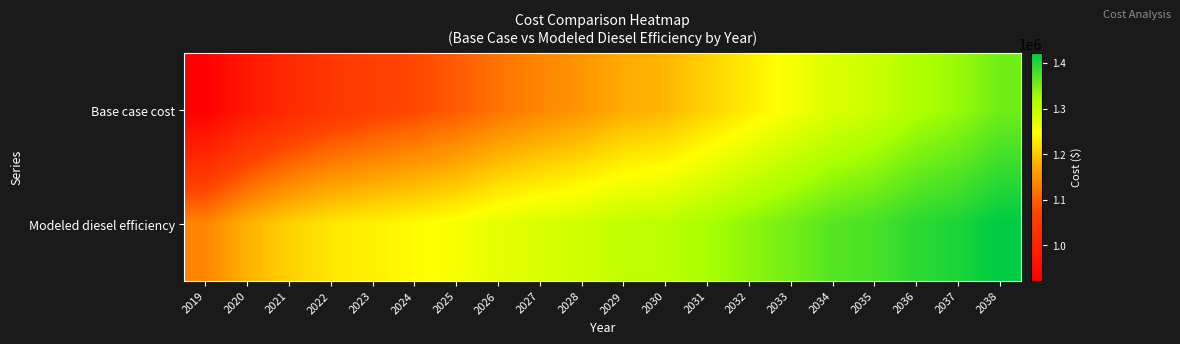

What is the greatest value displayed?

1421347.8